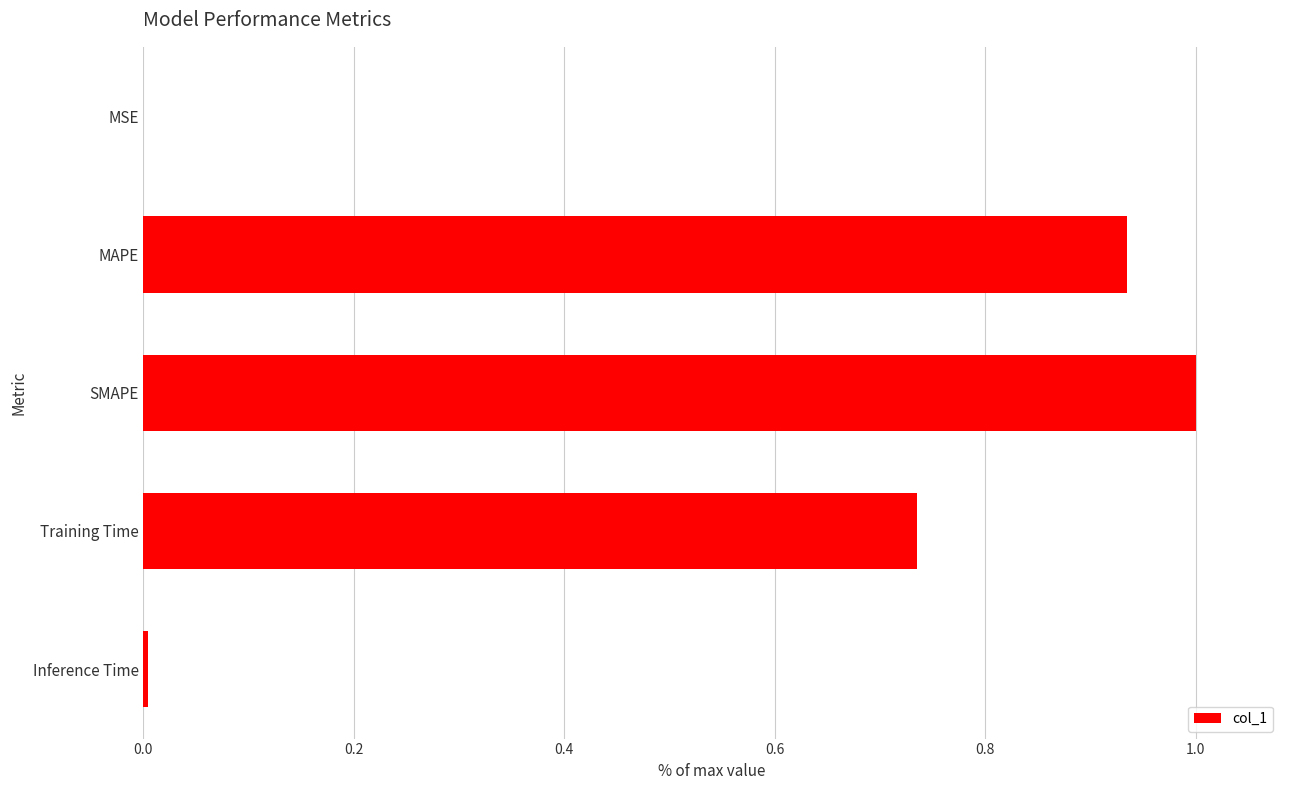

What is the sum of all values?

2.7